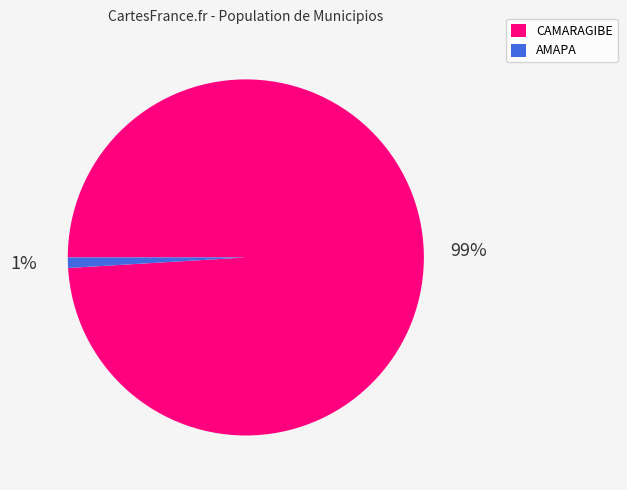

Is it true that CAMARAGIBE is 89% of the pie?

False